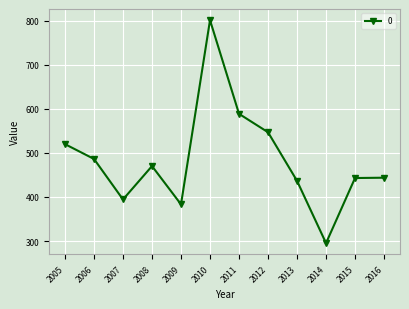

The value at 2014 is 295.2. True or false?

True